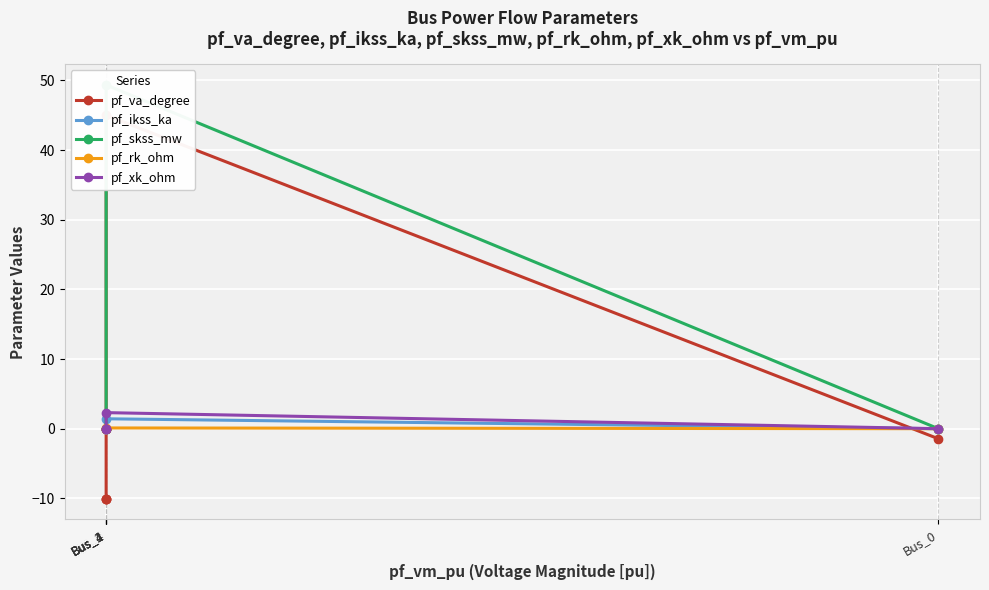

The value of pf_xk_ohm at Bus_2 is 0.0. True or false?

True